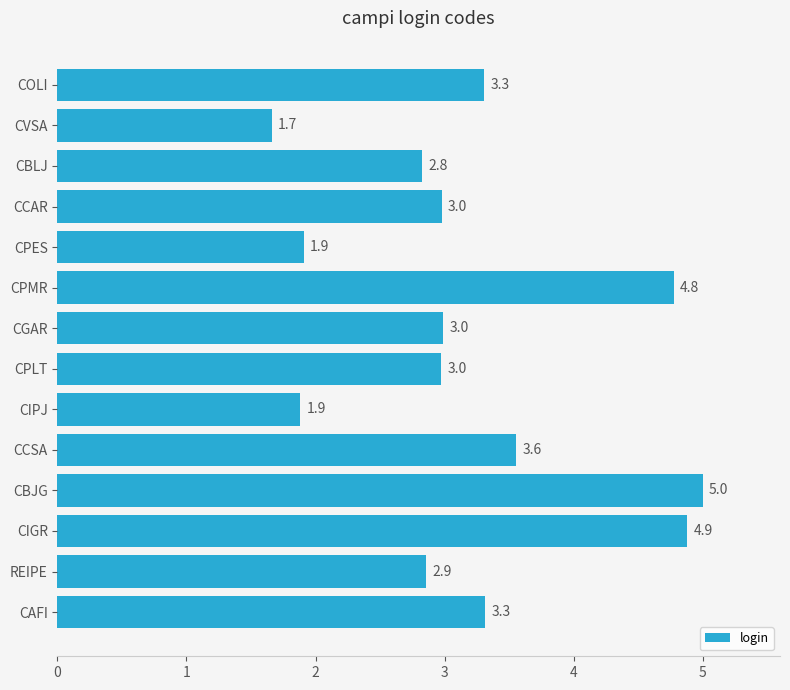

The chart shows a value of 2.7 at CPES. True or false?

False